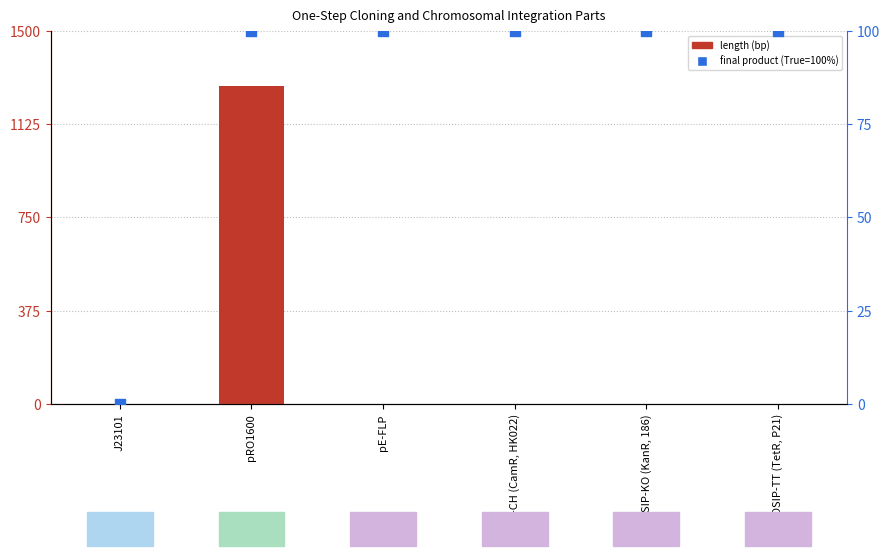

Which series has the largest Y range (max minus min)?

length (bp)